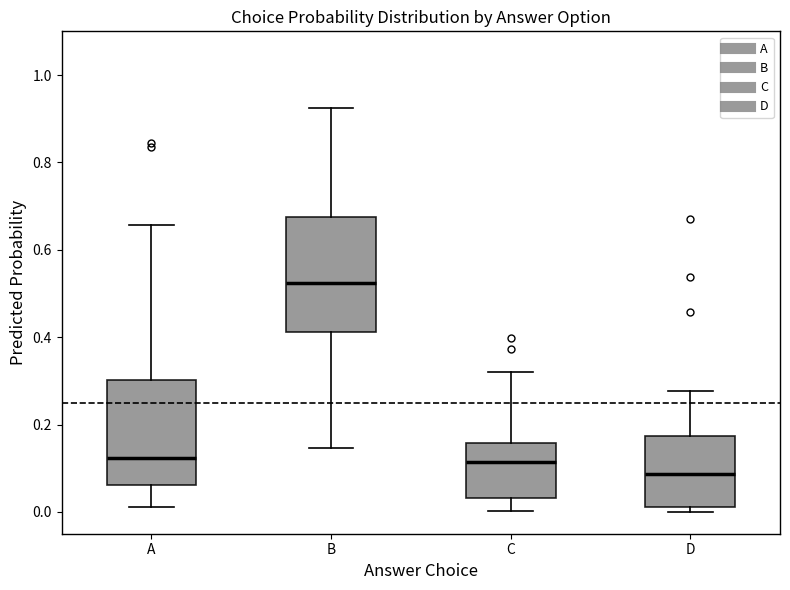

Reading left to right, transcribe this box plot: for each box, give where its median line is, the range the box spans, and where its two whiskers end, as read against the y-axis. The values are not printed on the chart, so give them approximately, as read against the axis.

A: median 0.12, box 0.06 to 0.30, whiskers 0.02 to 0.66
B: median 0.52, box 0.42 to 0.68, whiskers 0.14 to 0.92
C: median 0.12, box 0.04 to 0.16, whiskers 0.00 to 0.32
D: median 0.08, box 0.02 to 0.18, whiskers 0.00 to 0.28